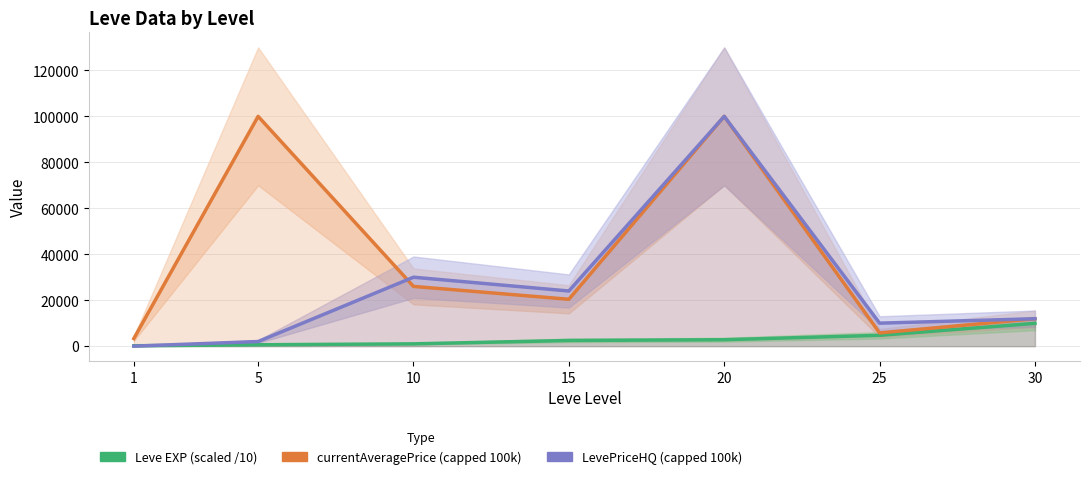

What is the total value across all series at 25?

20483